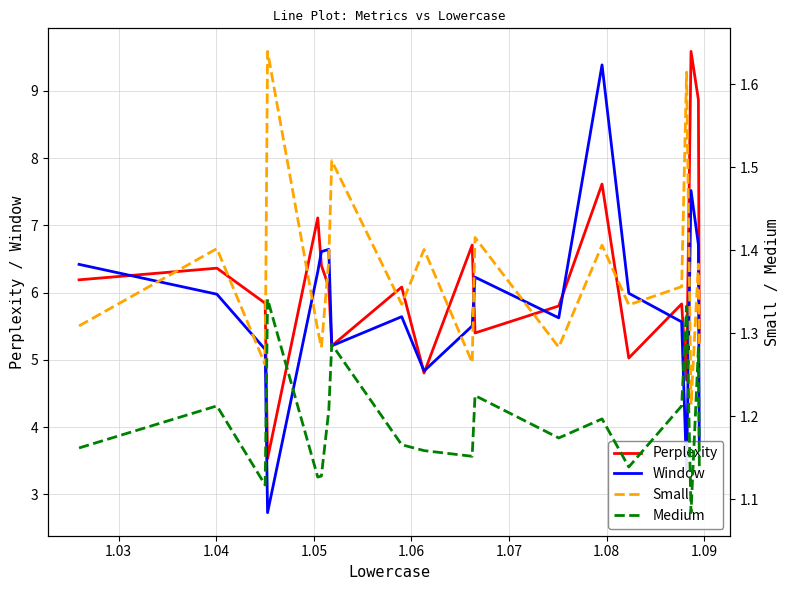

What is the average value of the Window series?

5.7